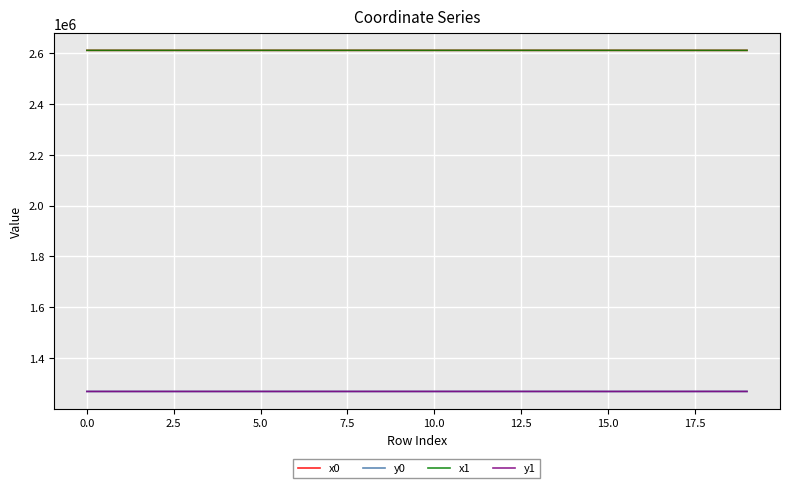

What is the smallest value displayed?

1268233.8